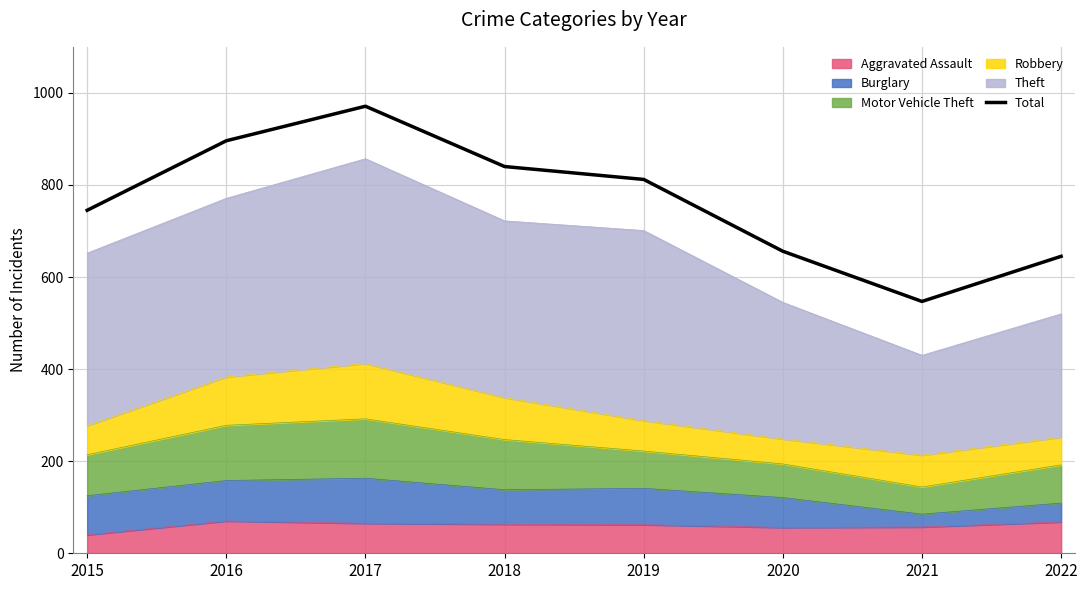

List the labels in order of value, smallest first.

2021, 2022, 2020, 2015, 2019, 2018, 2016, 2017